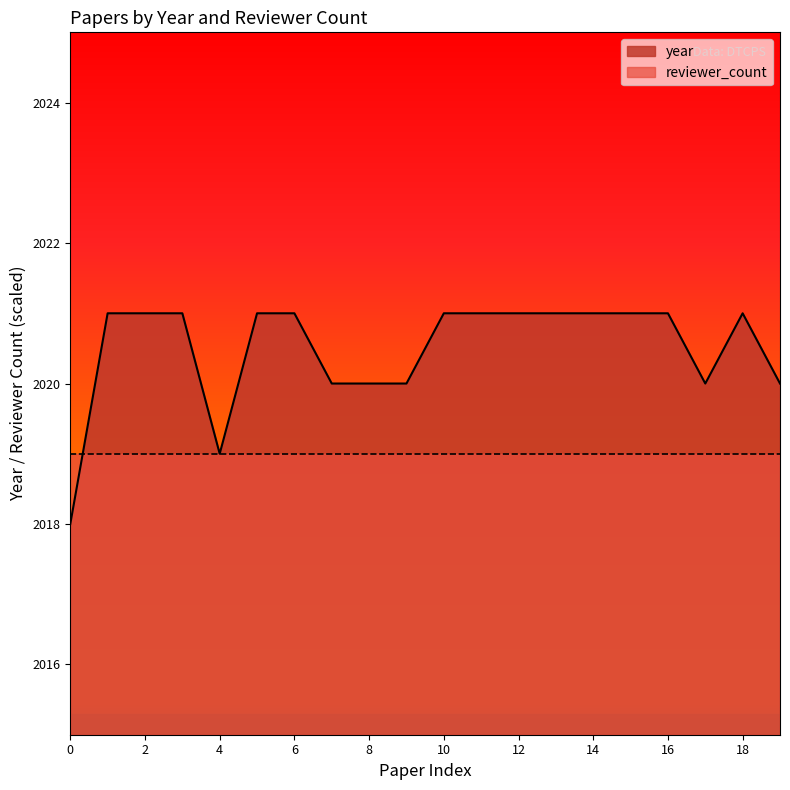

What is the value of the 12th point from the left?

2021